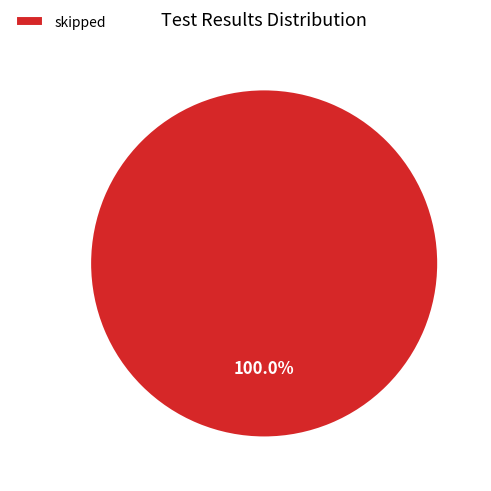

Is skipped the majority of the pie?

Yes